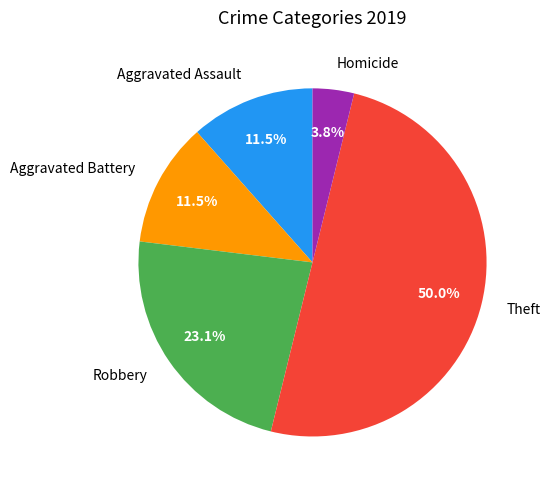

Is Aggravated Battery the majority of the pie?

No